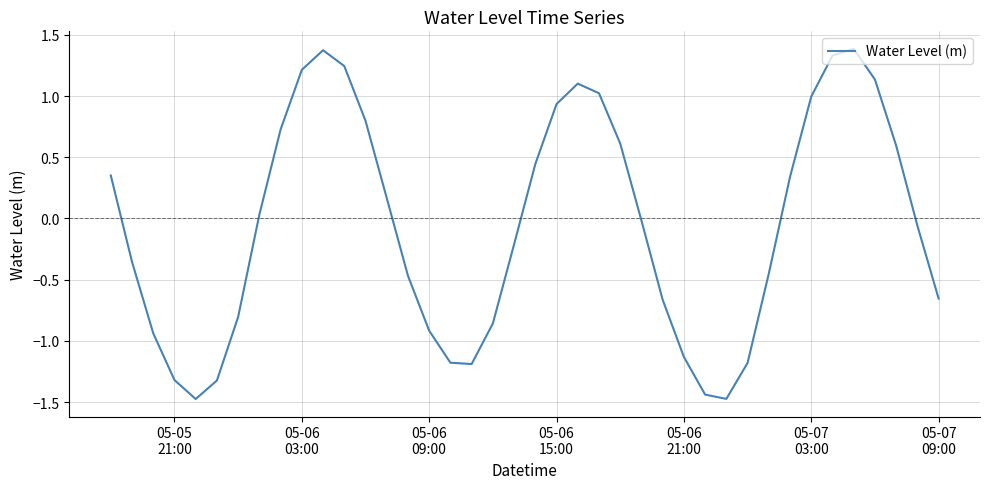

What is the maximum value shown in the chart?

1.4